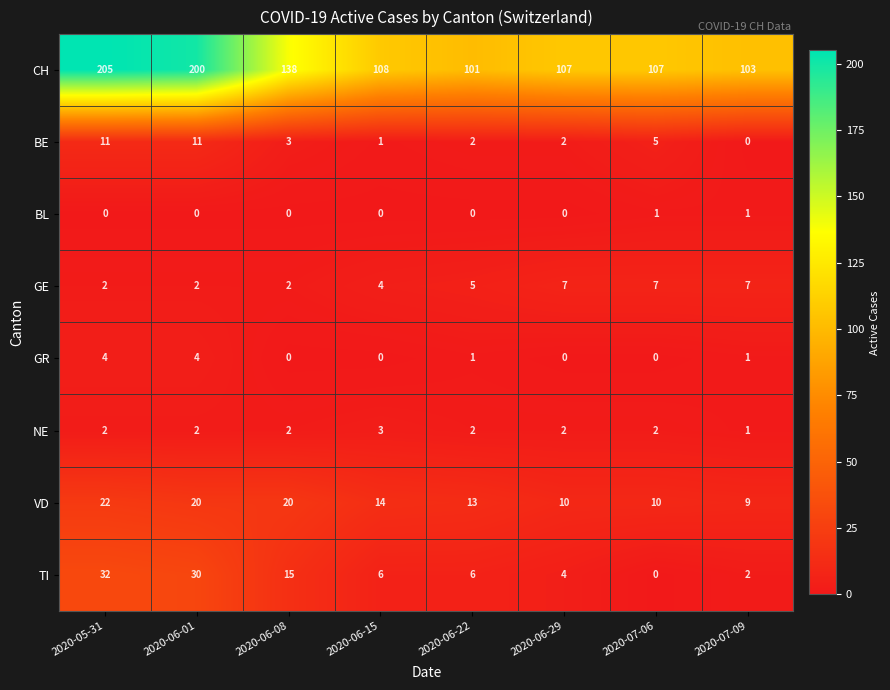

What is the highest value of the CH series?

205